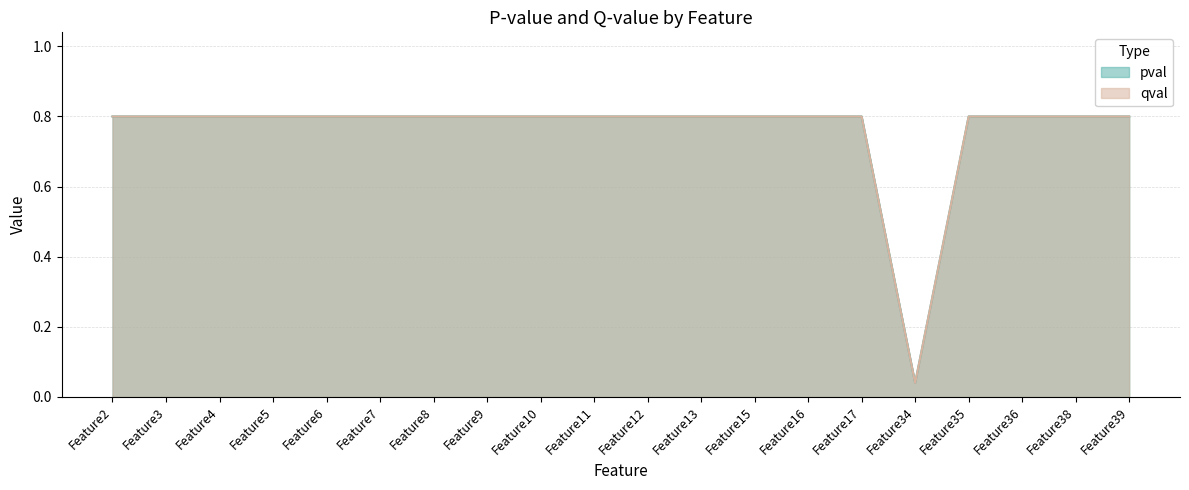

What is the difference between the maximum and minimum values in the qval series?

0.8